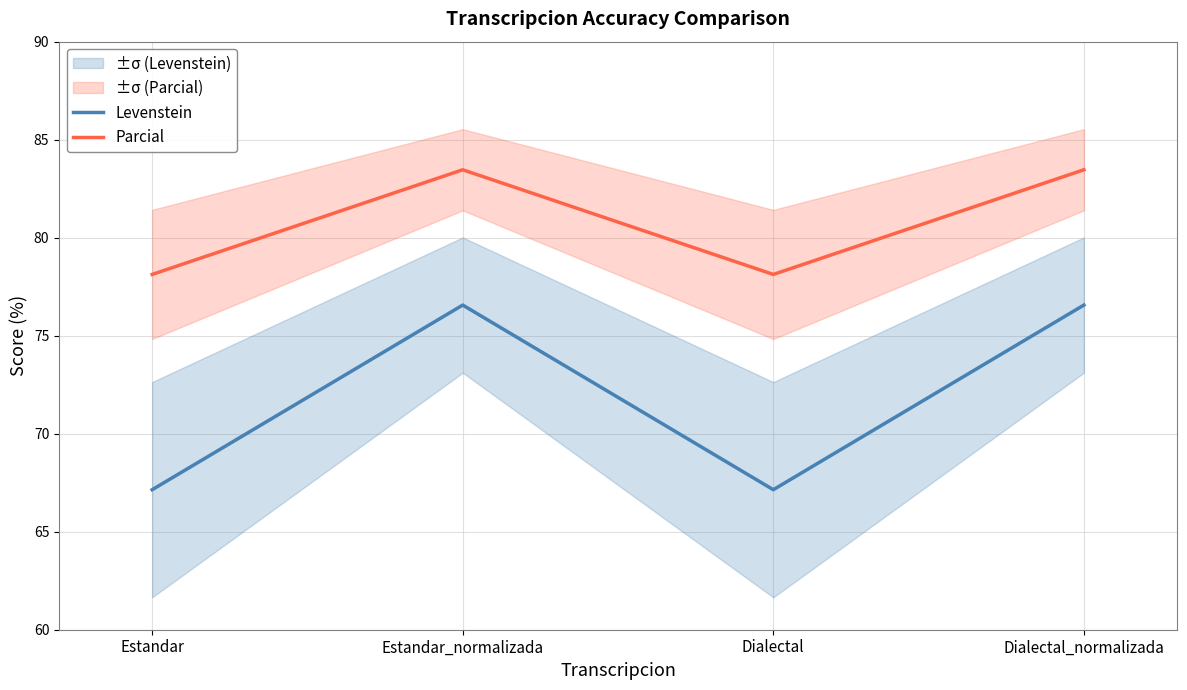

List the series in order of their overall mean, highest first.

Parcial, Levenstein